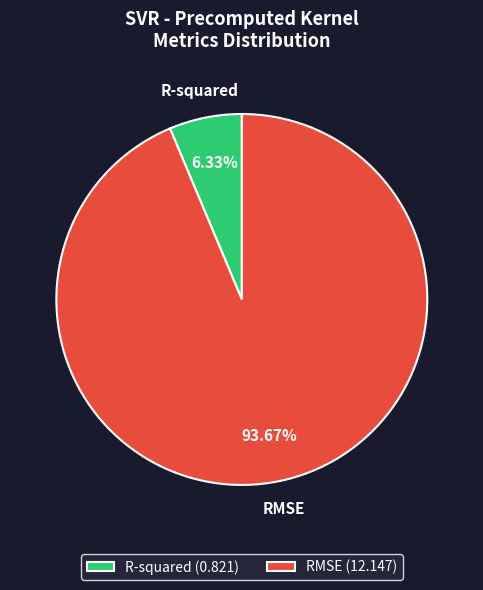

What portion of the pie excludes RMSE?

6.3%